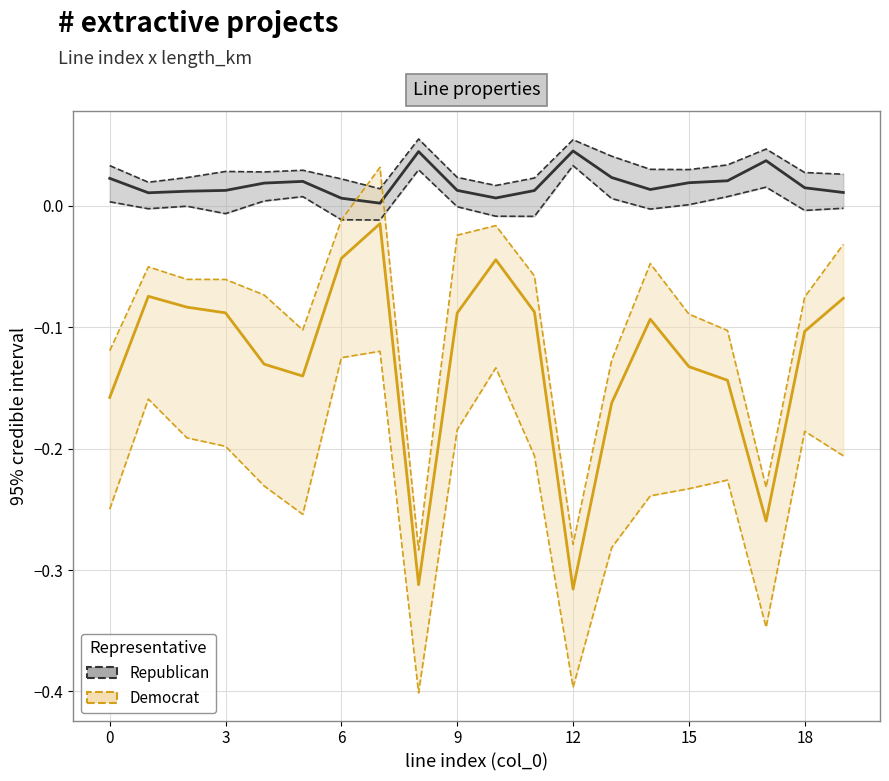

Where is the data nearest to the value 0?

7